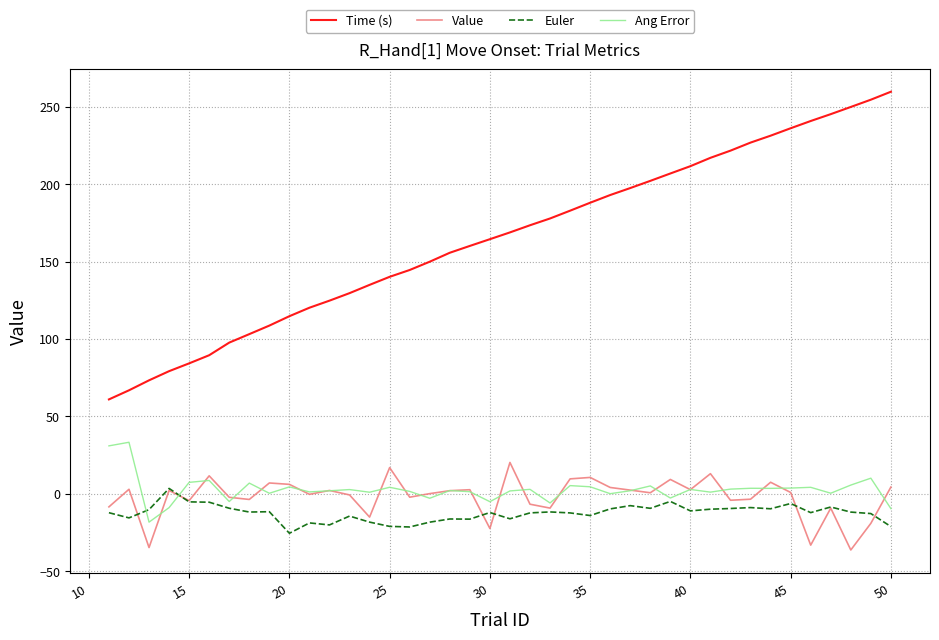

List the series in order of their peak value, highest first.

Time (s), Ang Error, Value, Euler